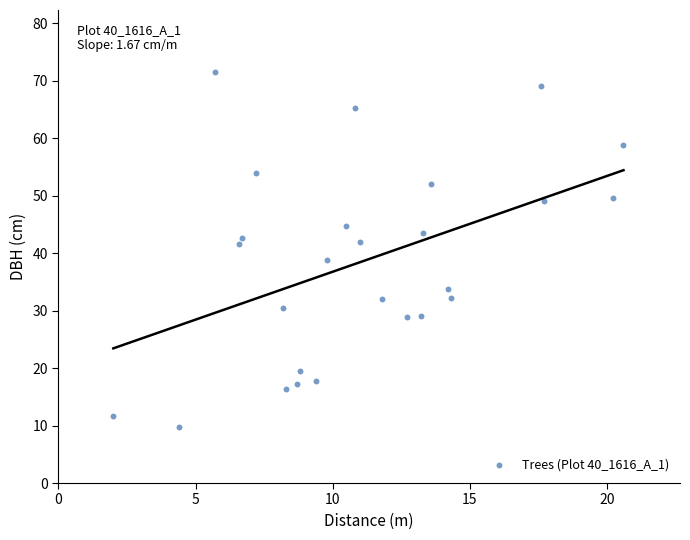

What is the range of X values (max minus min)?

18.6